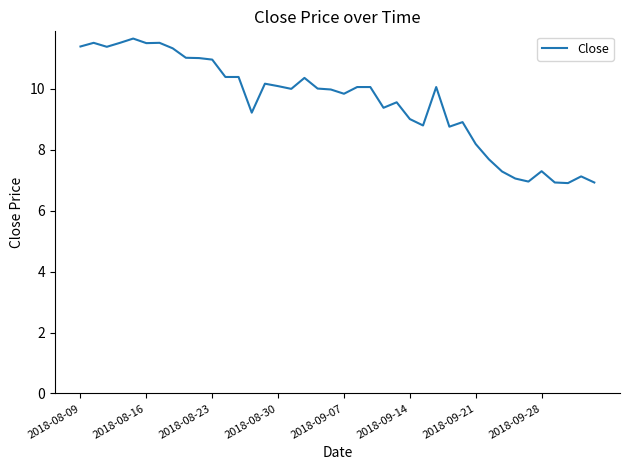

What is the difference between the maximum and minimum values?

4.7